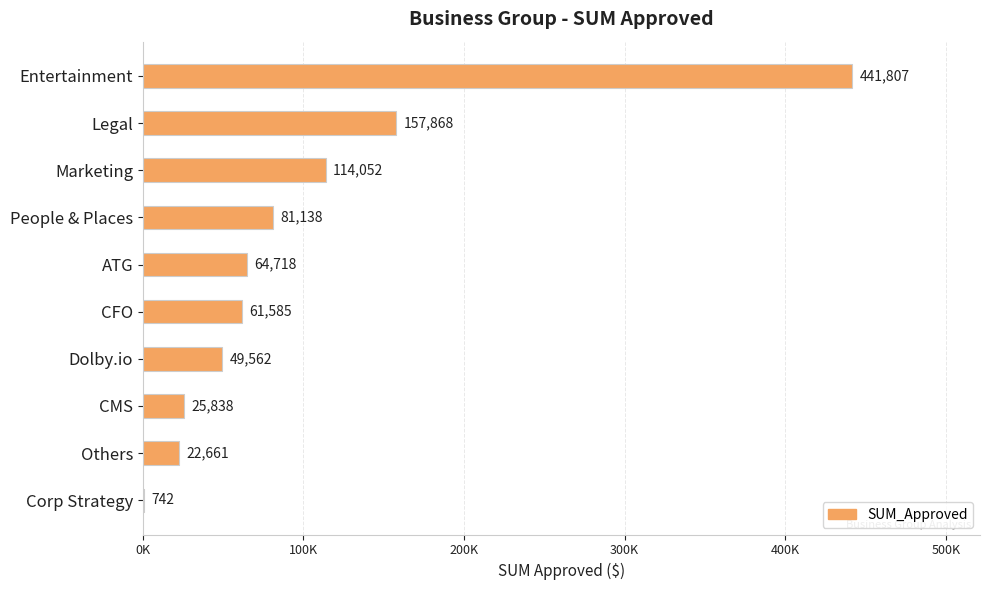

Does the chart contain any negative values?

No